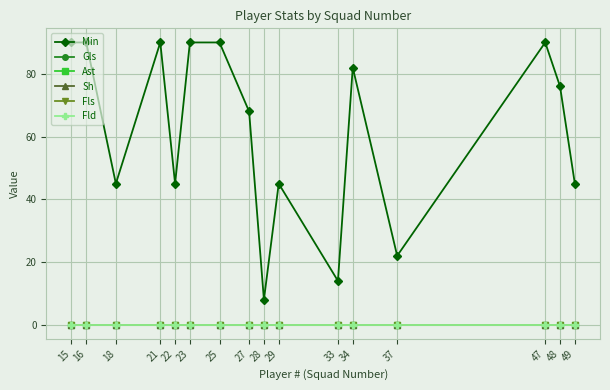

Between 29 and 47, which series saw the biggest shift?

Min